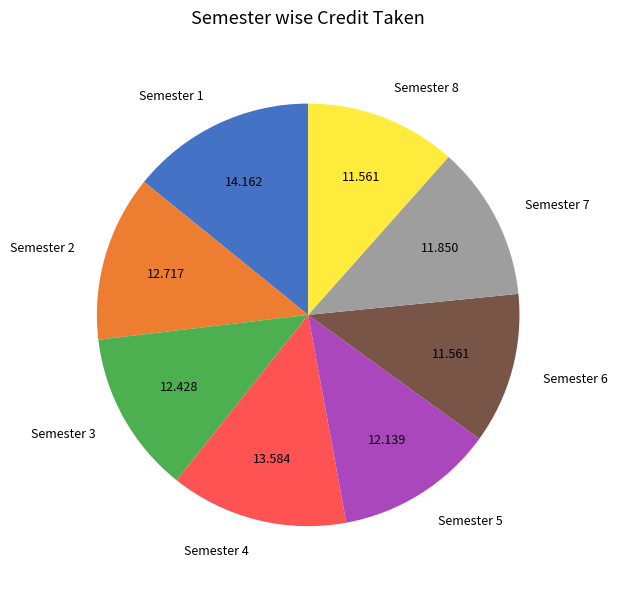

True or false: Semester 1 accounts for 21% of the total.

False